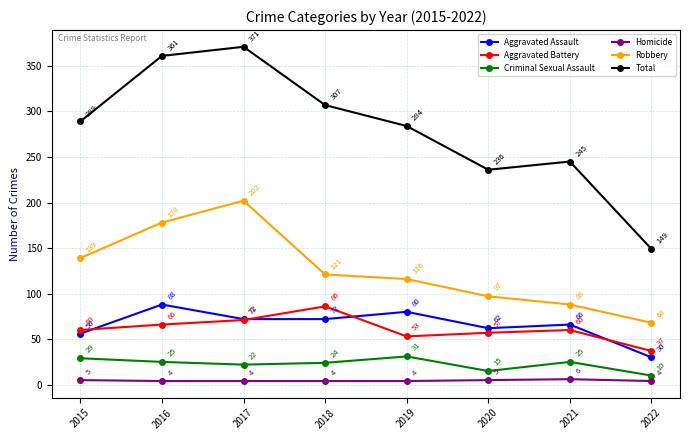

Between 2017 and 2018, which series saw the biggest shift?

Robbery